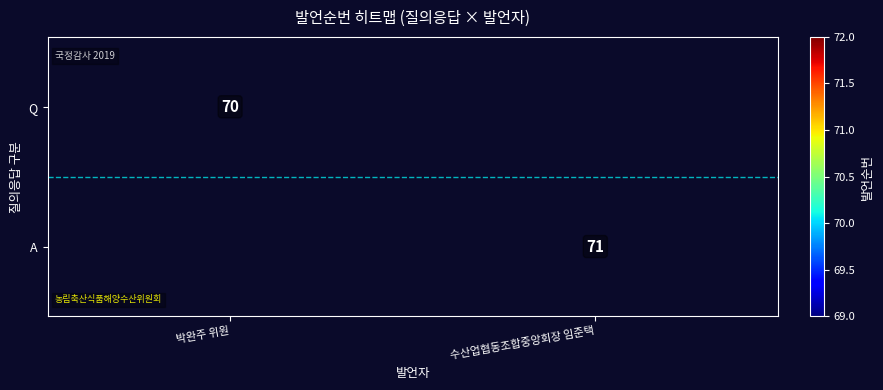

The value of A at 수산업협동조합중앙회장 임준택 is 71. True or false?

True